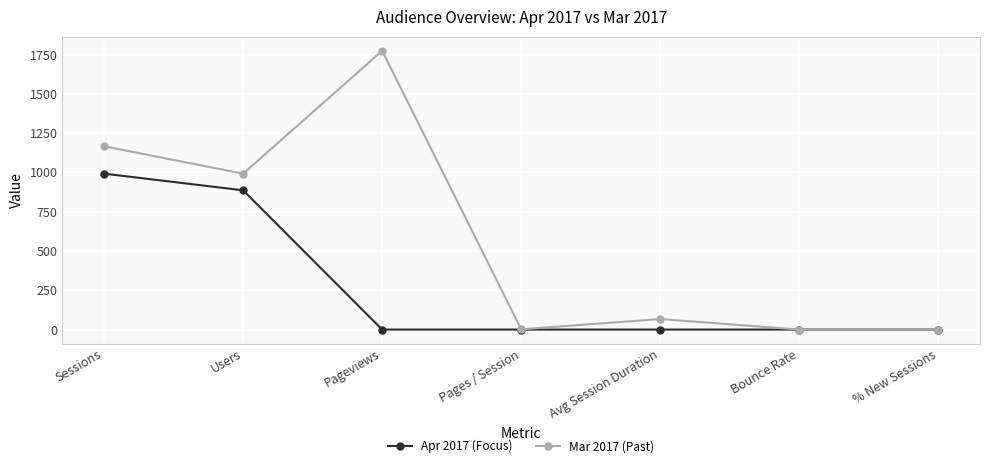

List the series in order of their overall mean, highest first.

Mar 2017 (Past), Apr 2017 (Focus)